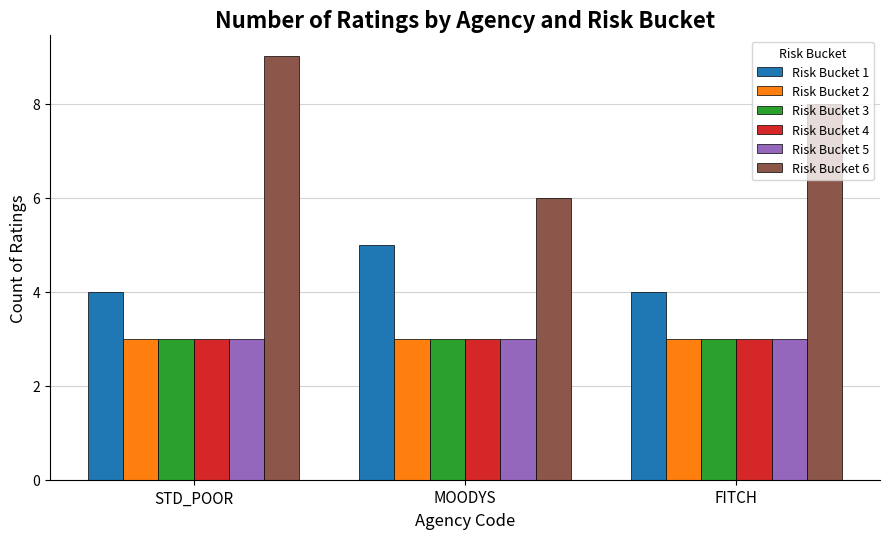

How many data points does each series have?

3